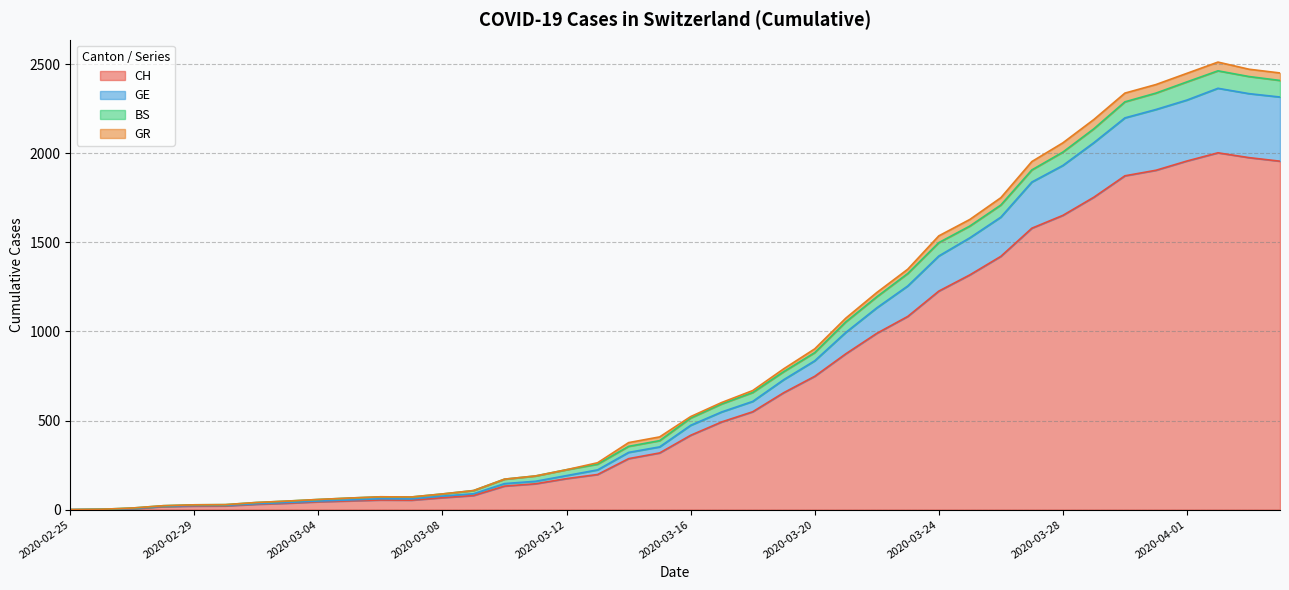

What is the highest value of the CH series?

2002